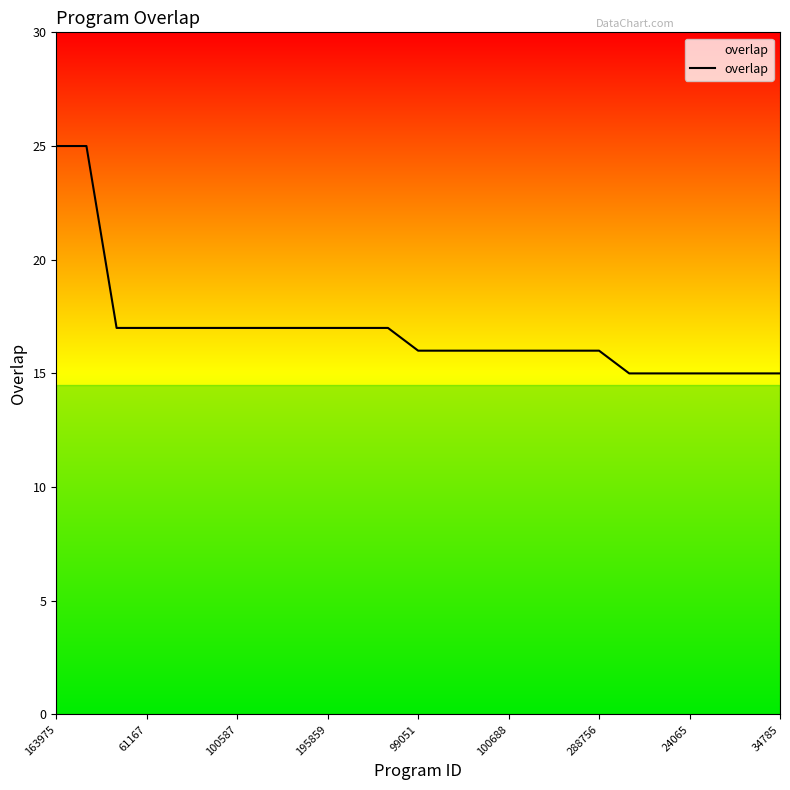

What is the maximum value shown in the chart?

25